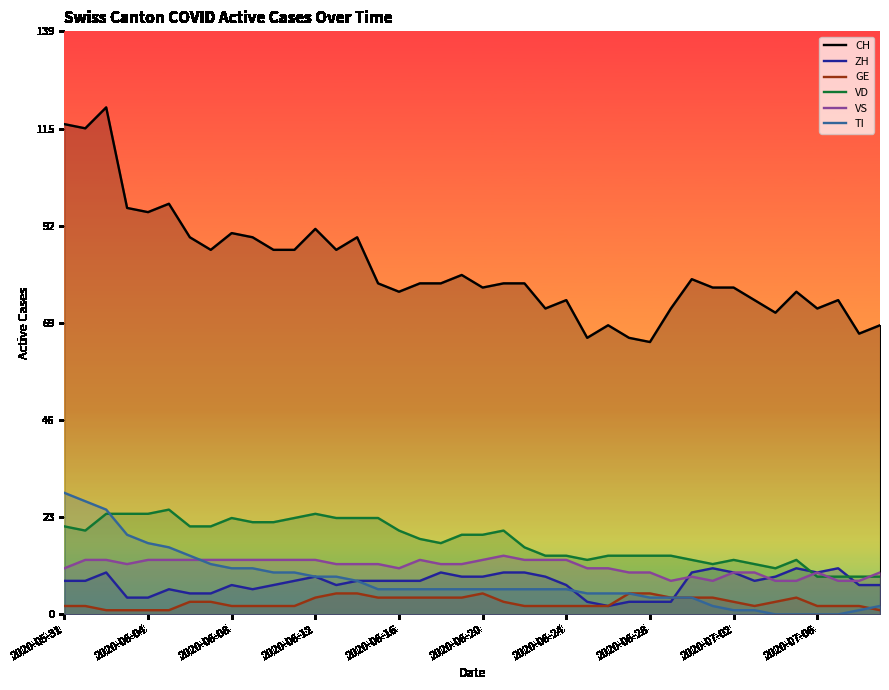

At how many categories does at least one series exceed 67?

36